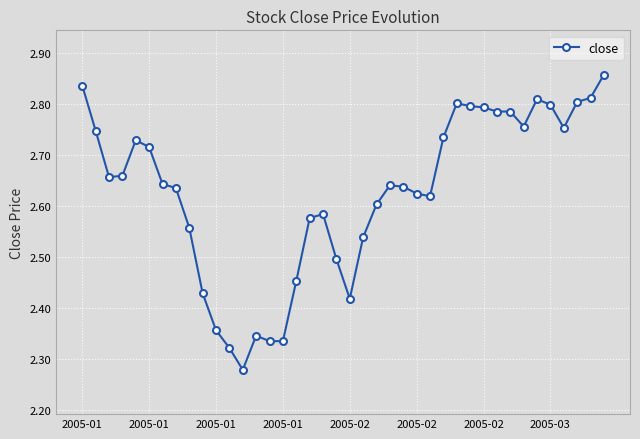

What is the difference between the maximum and second lowest values?

0.5